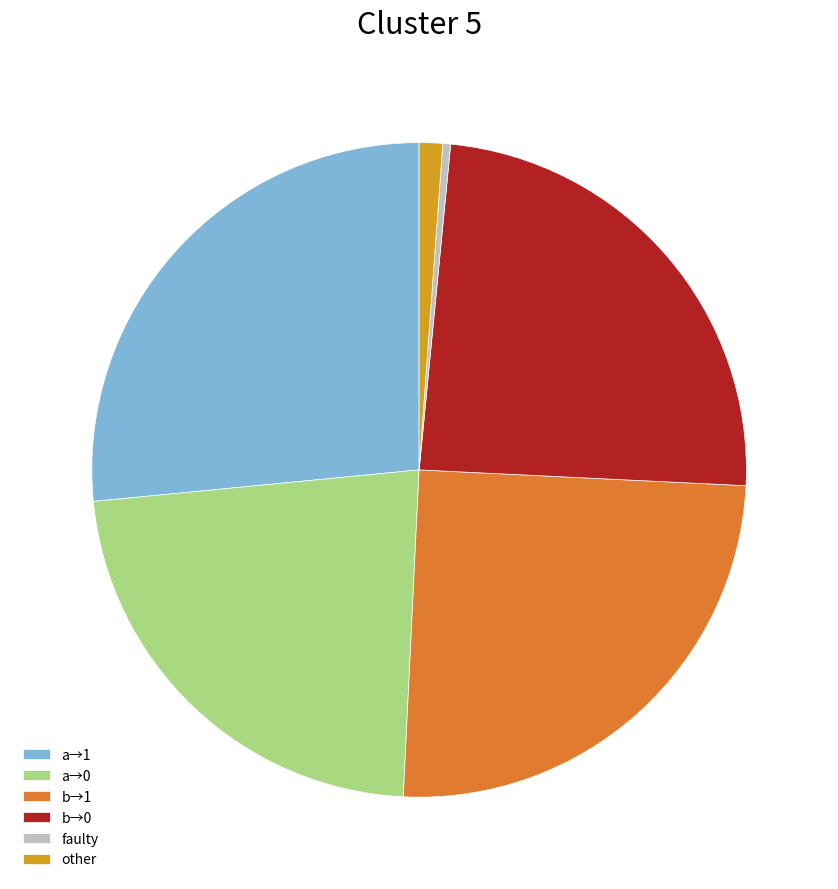

The faulty slice represents 0% of the pie. True or false?

True